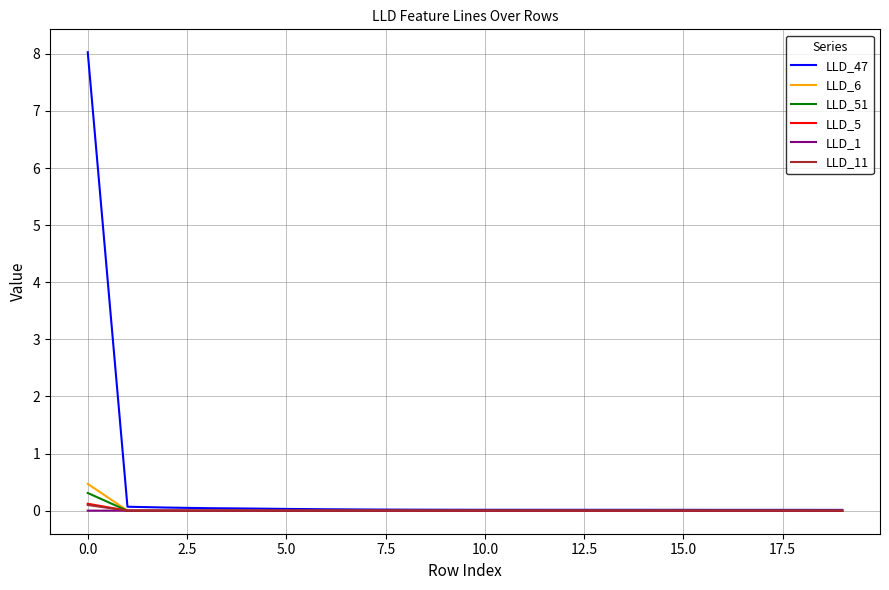

Which series has the largest range (max minus min)?

LLD_47